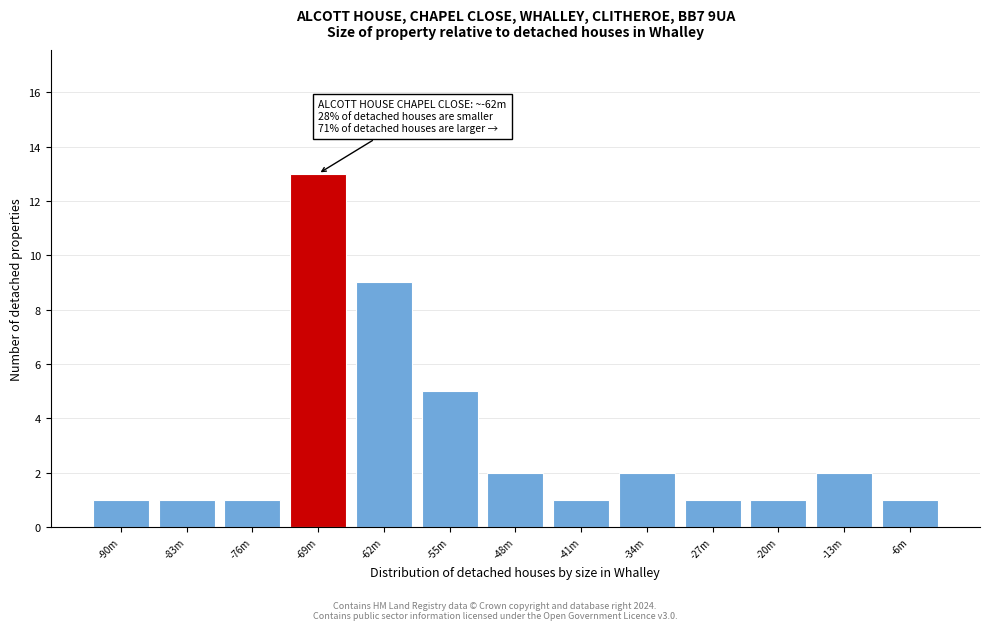

Reading left to right, what are all the values shown in this chart?

1	1	1	13	9	5	2	1	2	1	1	2	1